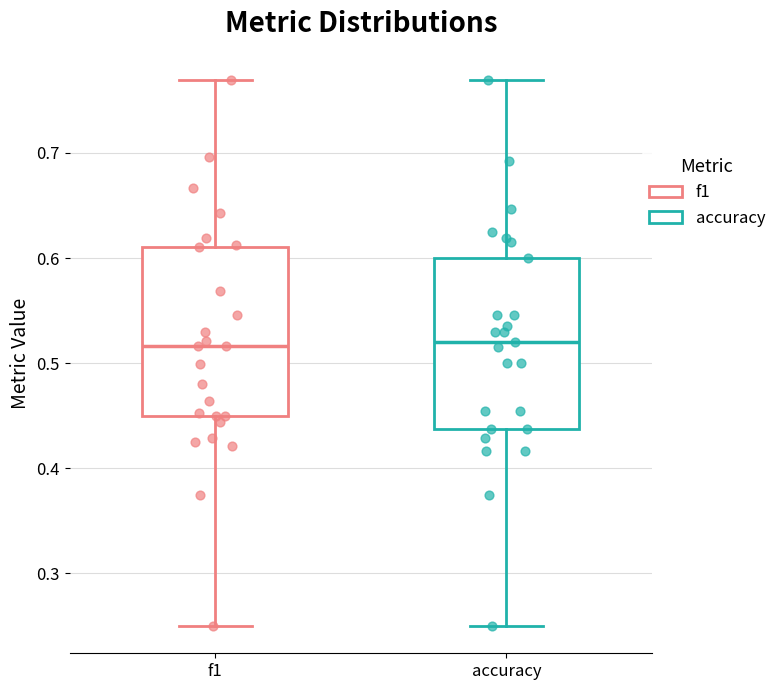

Reading left to right, read every box against the y-axis: the position of its median line, the range the box covers, and the ends of its whiskers. The values are not printed on the chart, so give them approximately, as read against the axis.

f1: median 0.52, box 0.45 to 0.61, whiskers 0.25 to 0.77
accuracy: median 0.52, box 0.44 to 0.60, whiskers 0.25 to 0.77